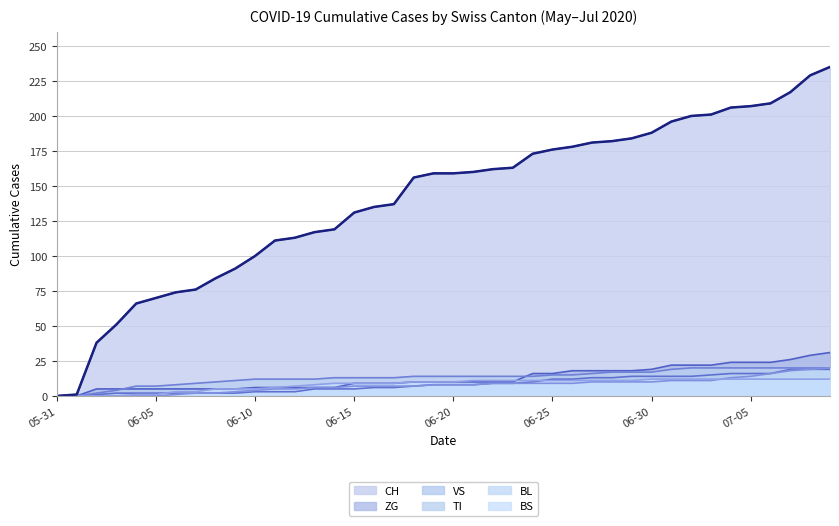

At 2020-07-08, list the series in order from smallest to largest.

BS, BL, VS, TI, ZG, CH